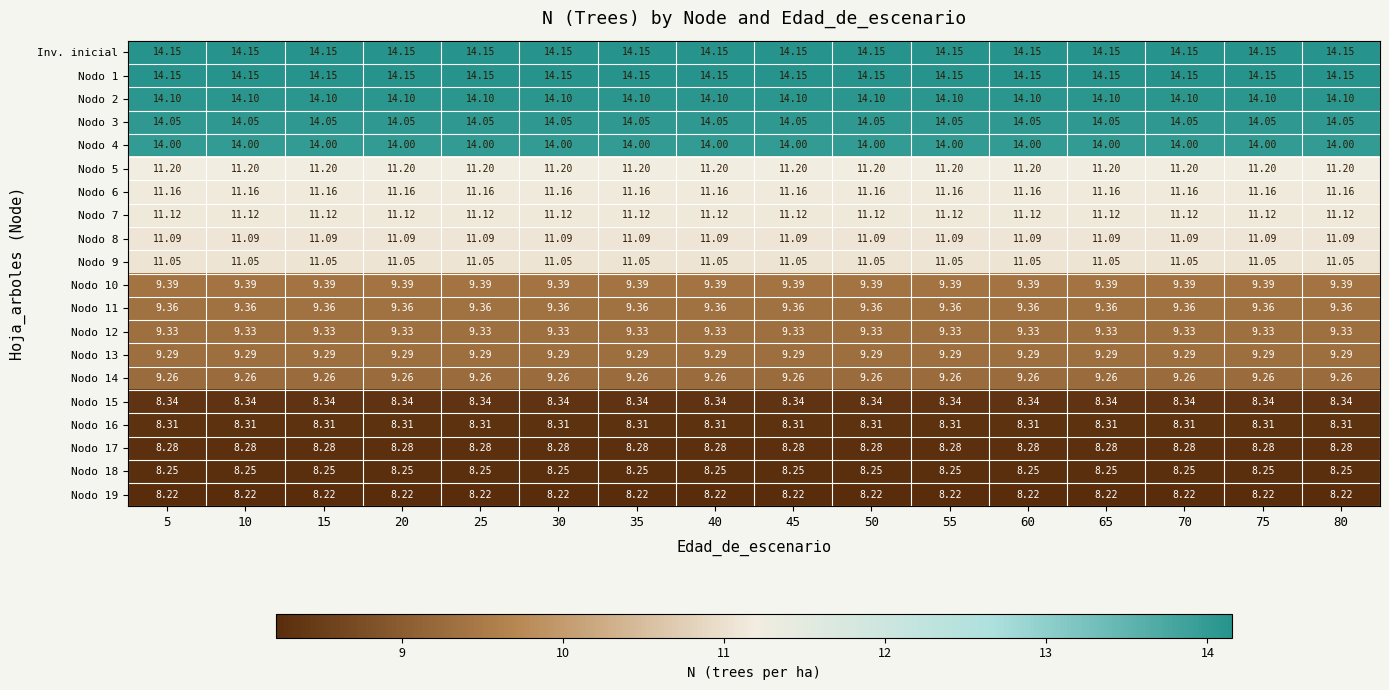

Is the value of Nodo 2 at 70 greater than the value of Nodo 17 at 20?

Yes